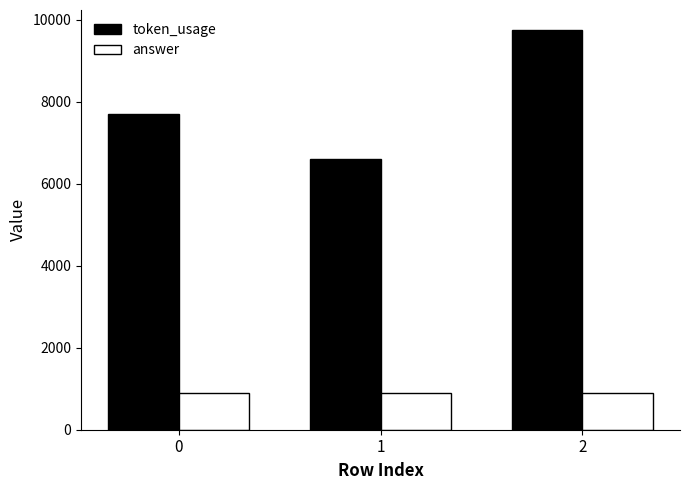

List the series in order of their overall mean, lowest first.

answer, token_usage